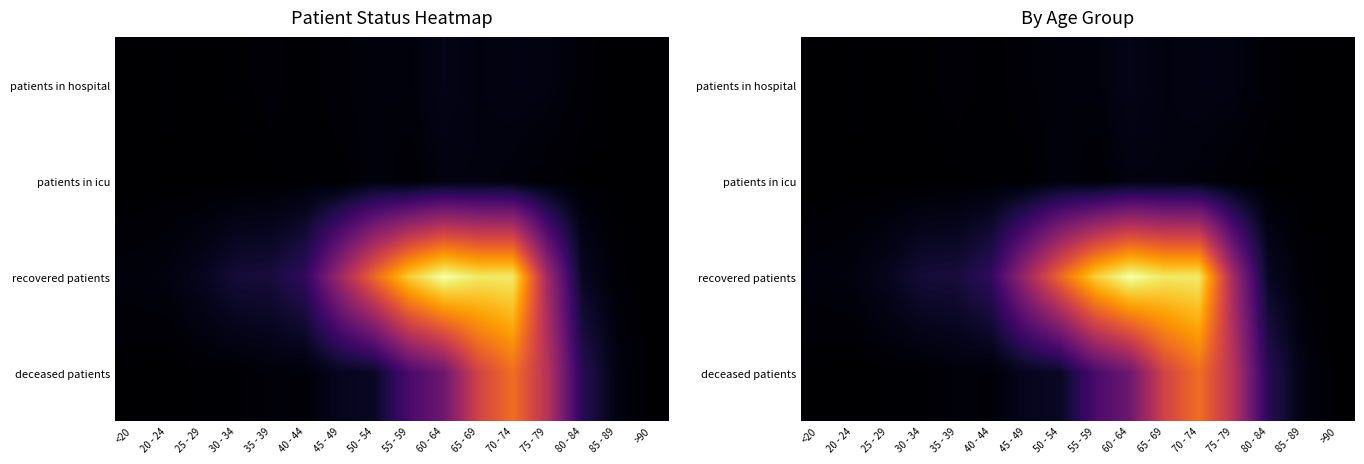

Count the number of data series in this chart.

4